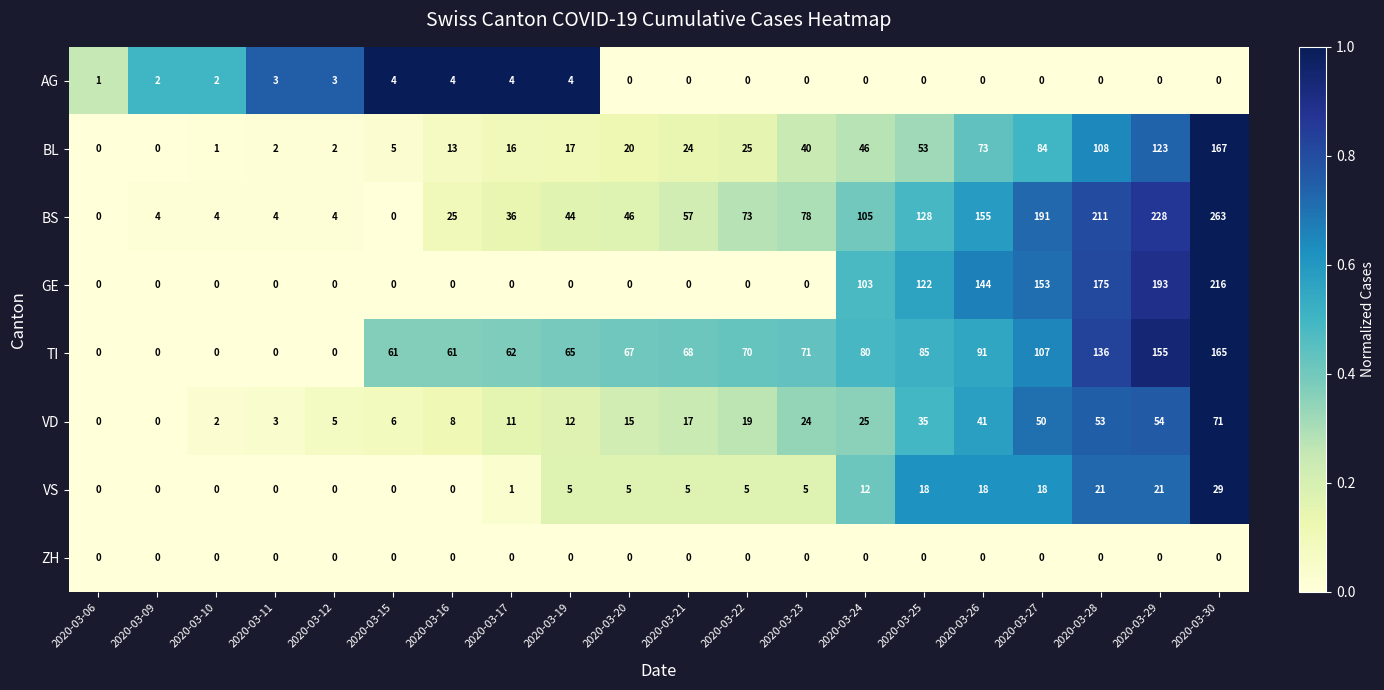

True or false: BL has a value of 150 at 2020-03-27.

False